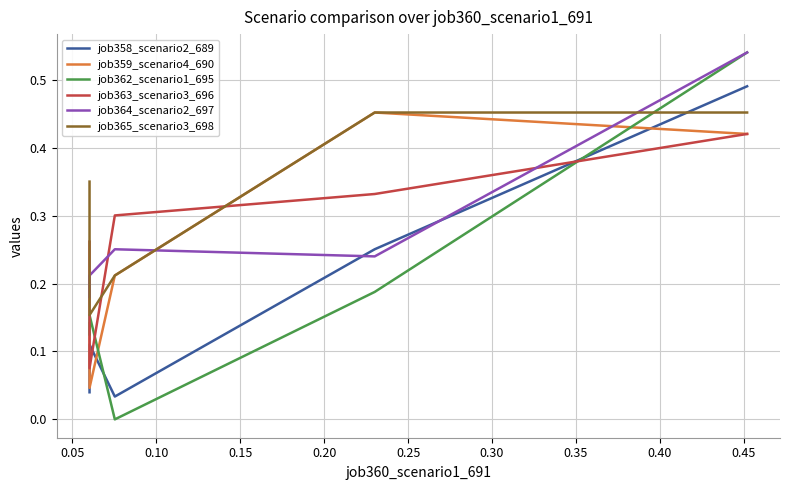

True or false: job362_scenario1_695 has a value of 0.3 at 0.15.

False